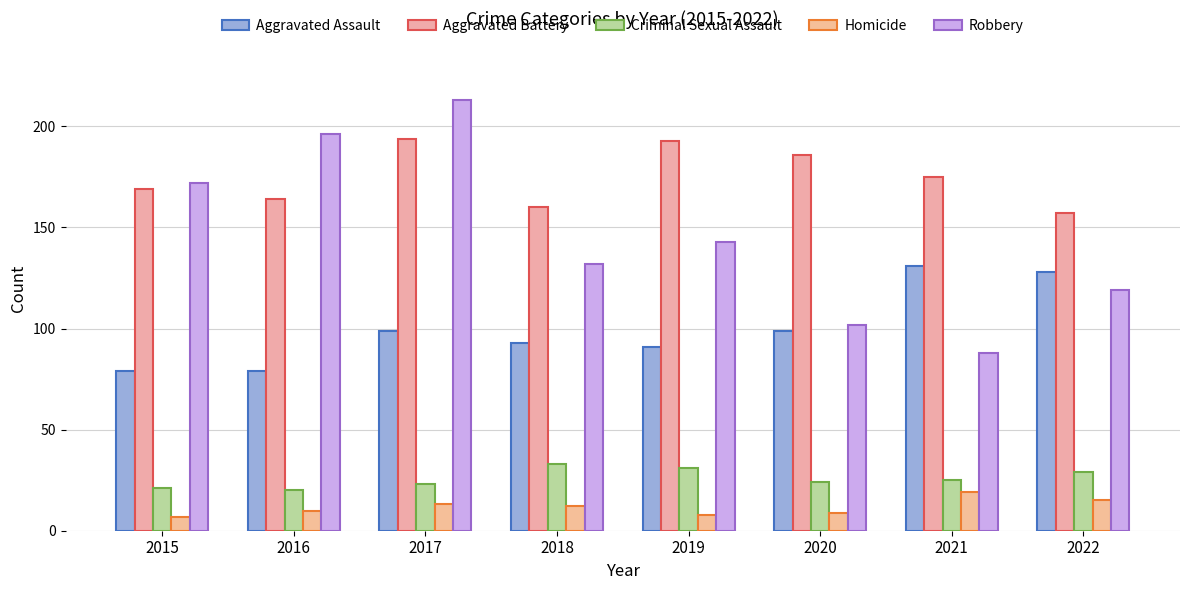

At which label is Aggravated Assault closest to 105?

2017